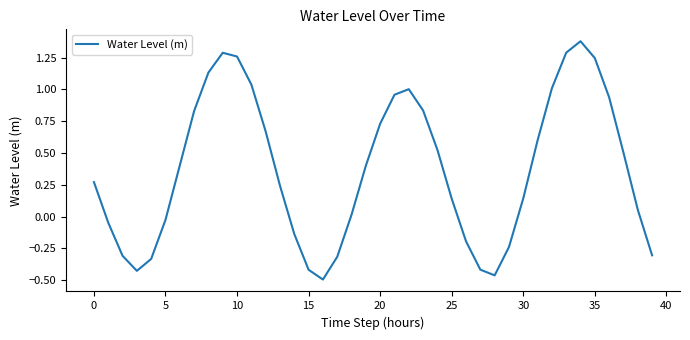

What is the difference between the maximum and minimum values?

1.9